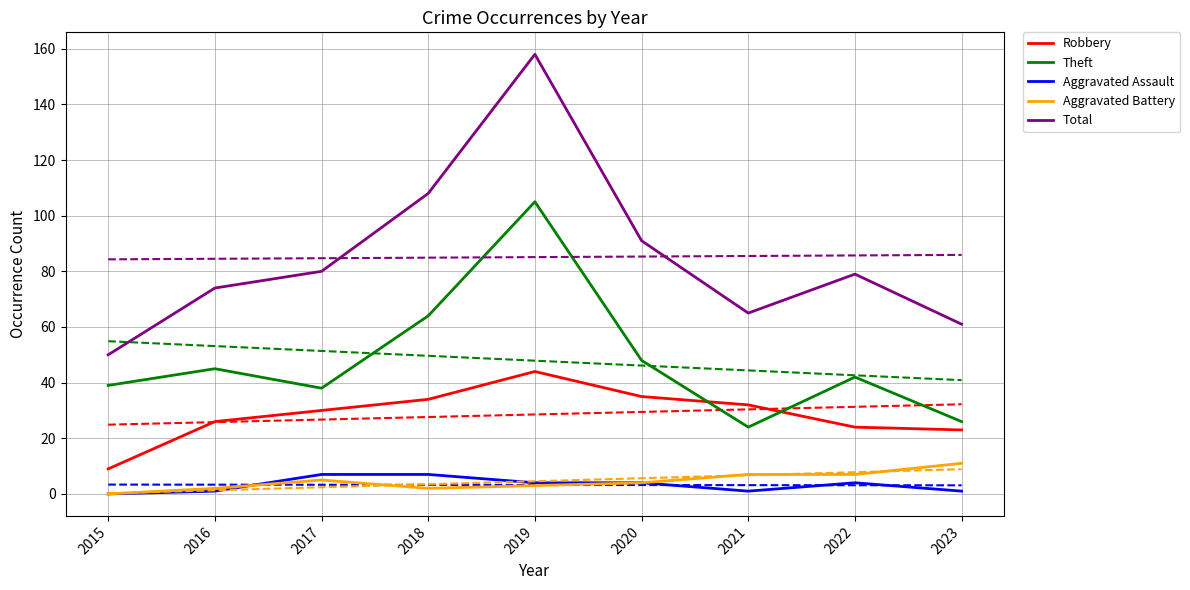

What is the greatest value displayed?

158